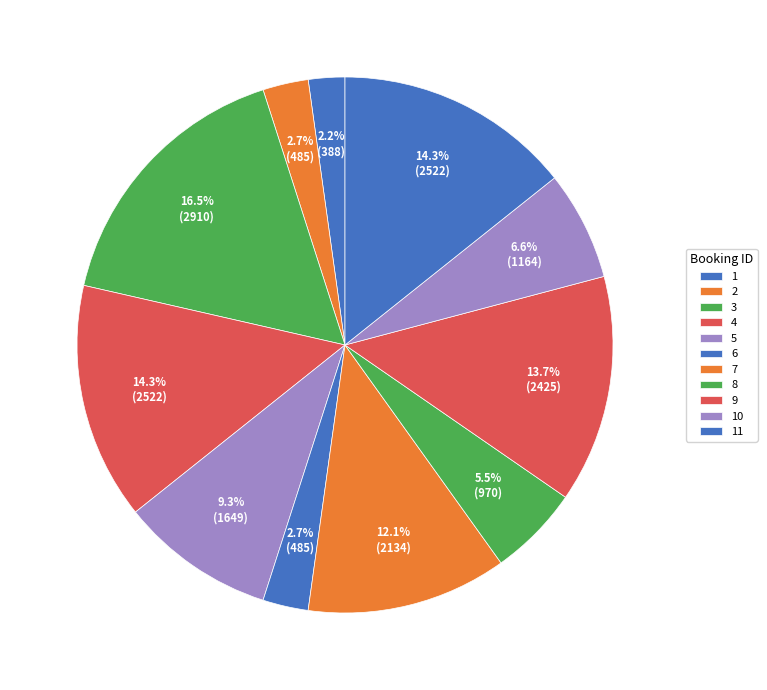

Is it true that 8 is 1% of the pie?

False